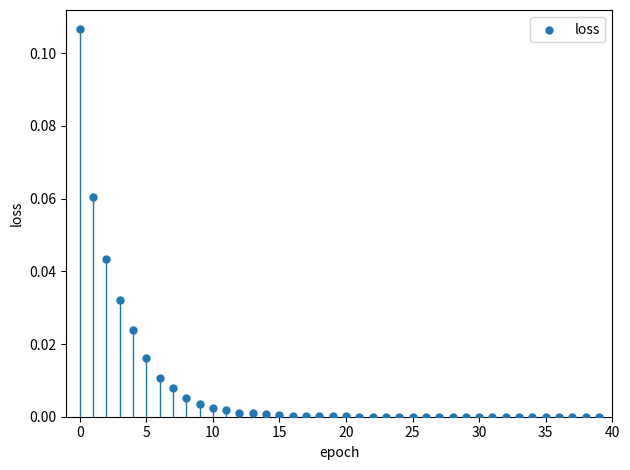

How many data points are displayed?

40